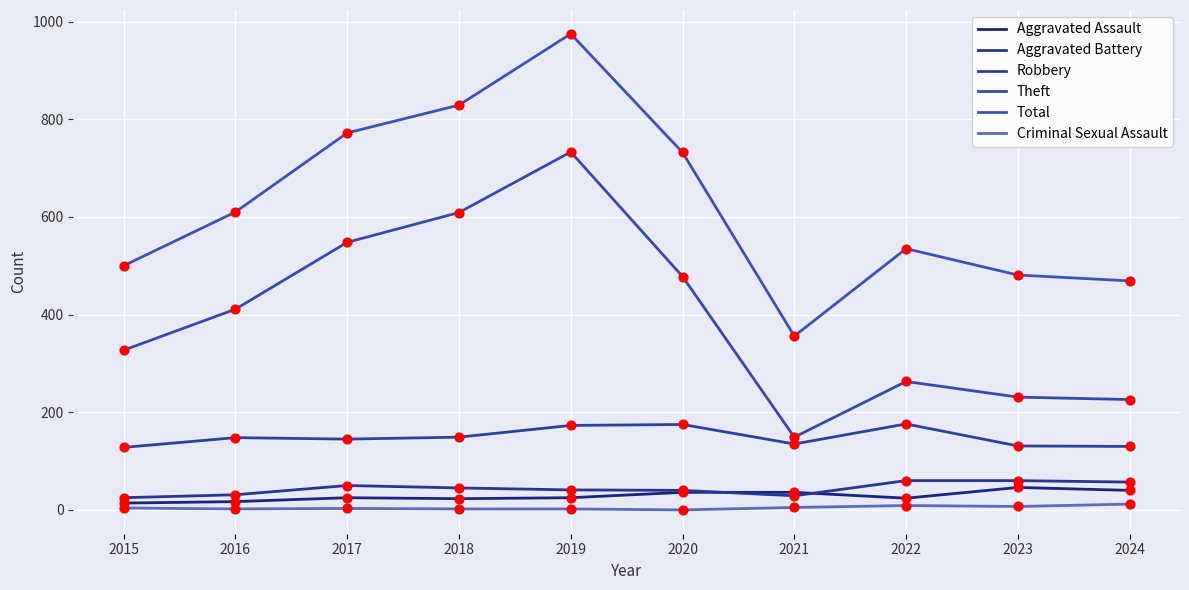

At which category is the sum across all series the highest?

2019